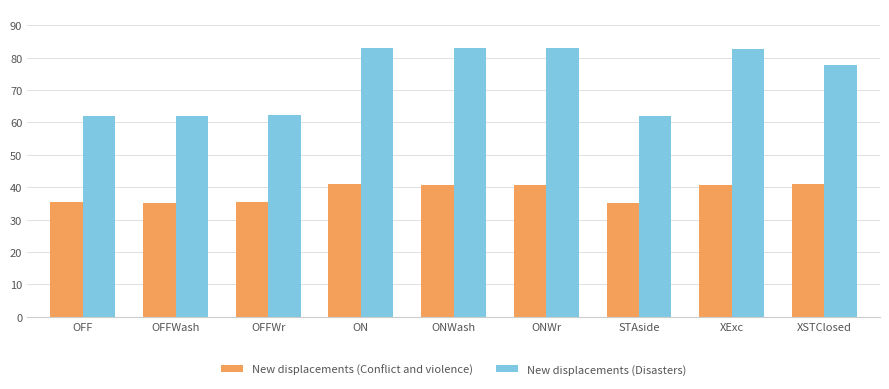

How many series are shown in this chart?

2